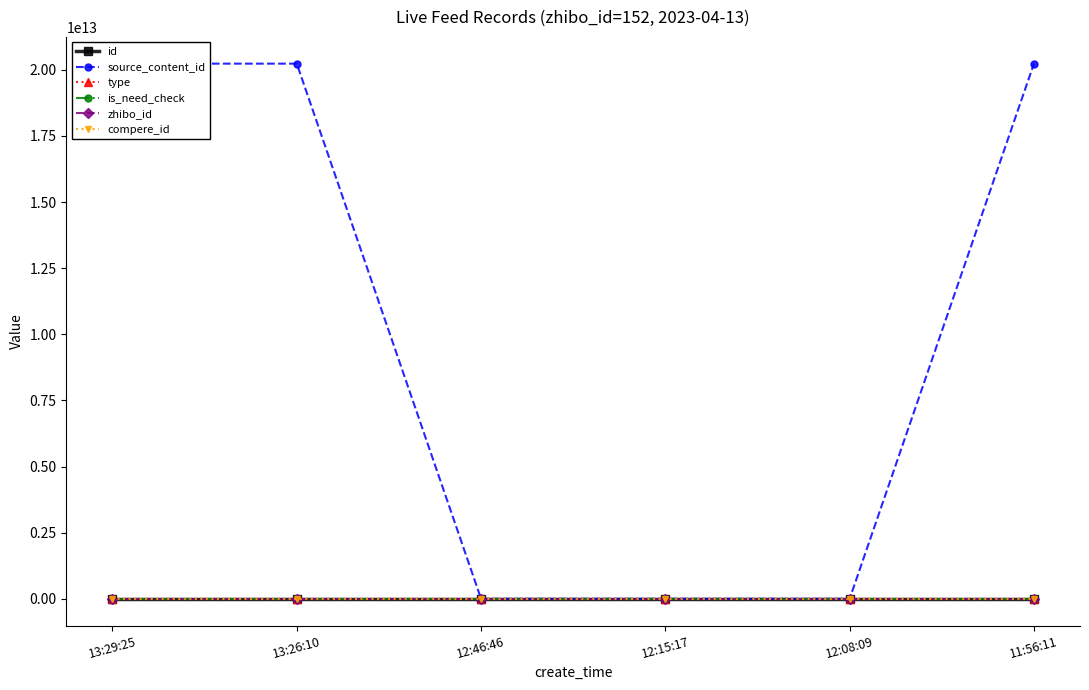

True or false: source_content_id has more than 0 interior local peaks.

False